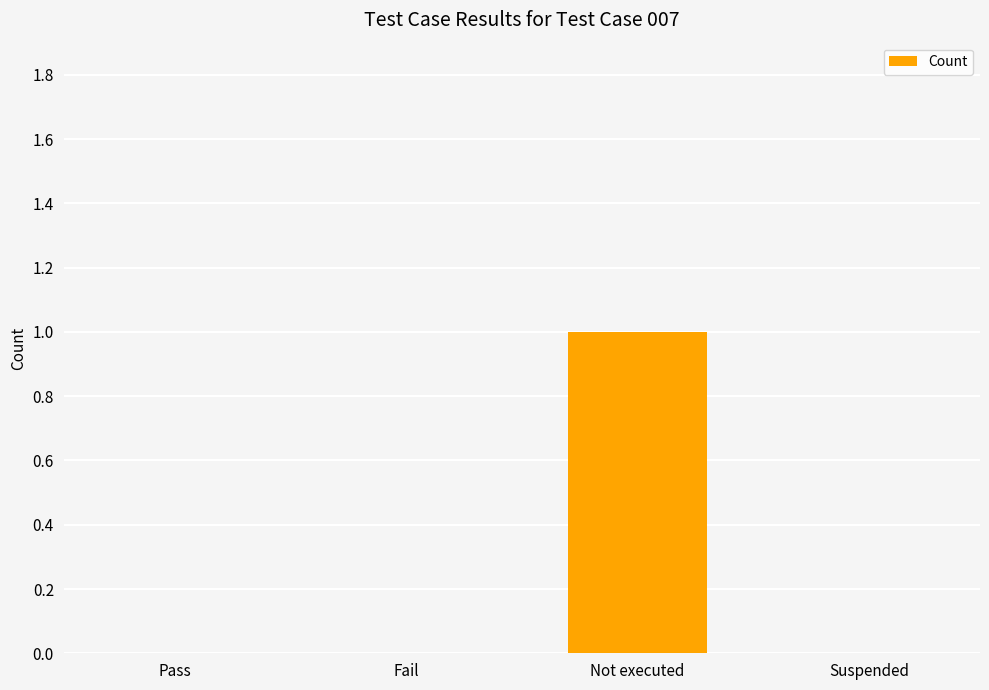

What is the change in value from Fail to Not executed?

+1